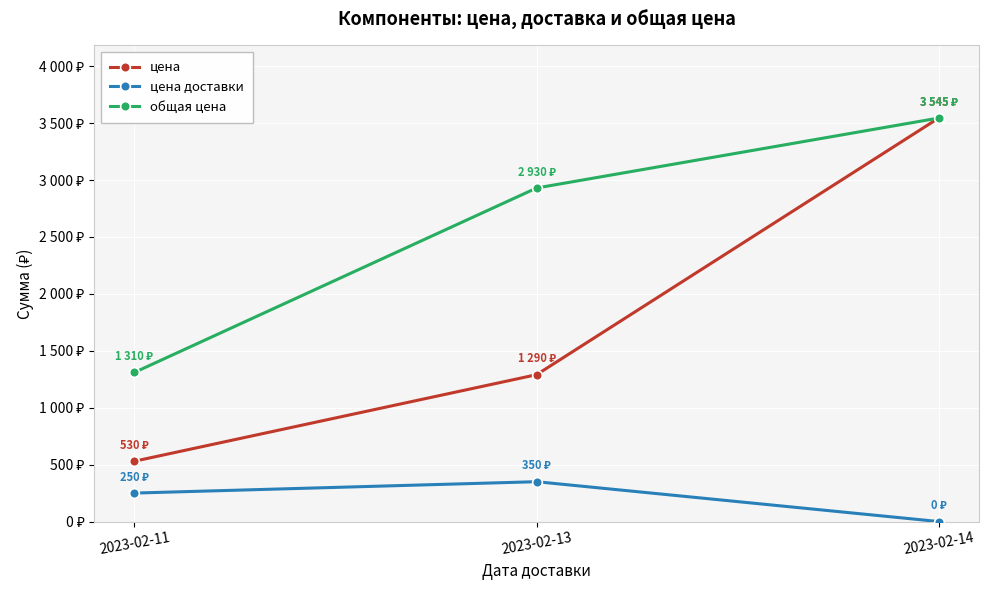

Does the chart have visible grid lines?

Yes